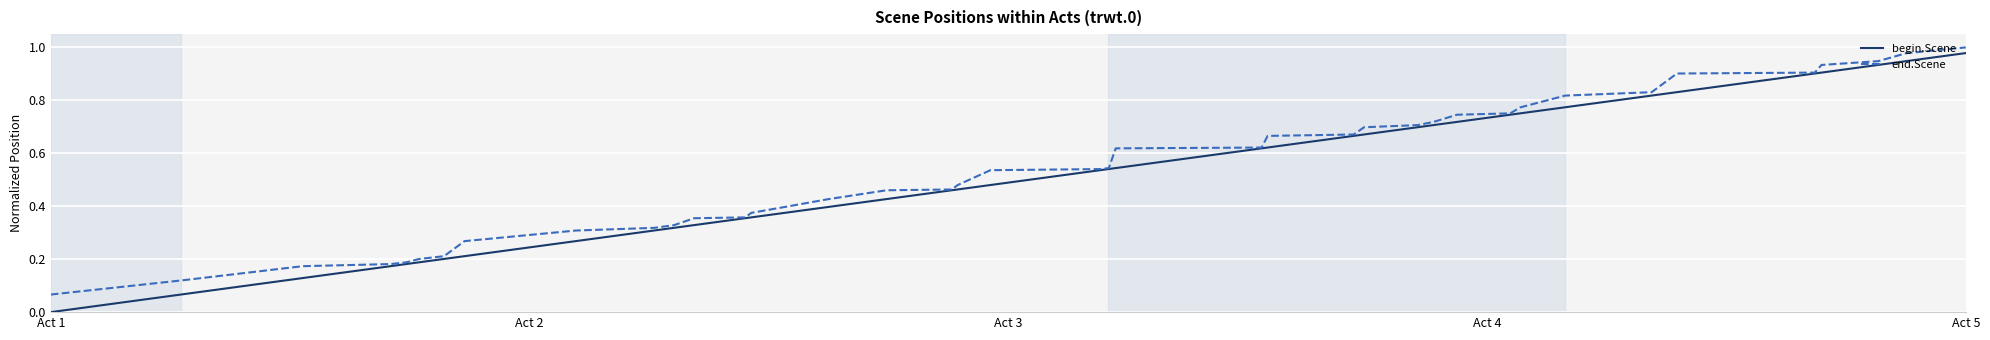

Which series has the largest range (max minus min)?

begin.Scene